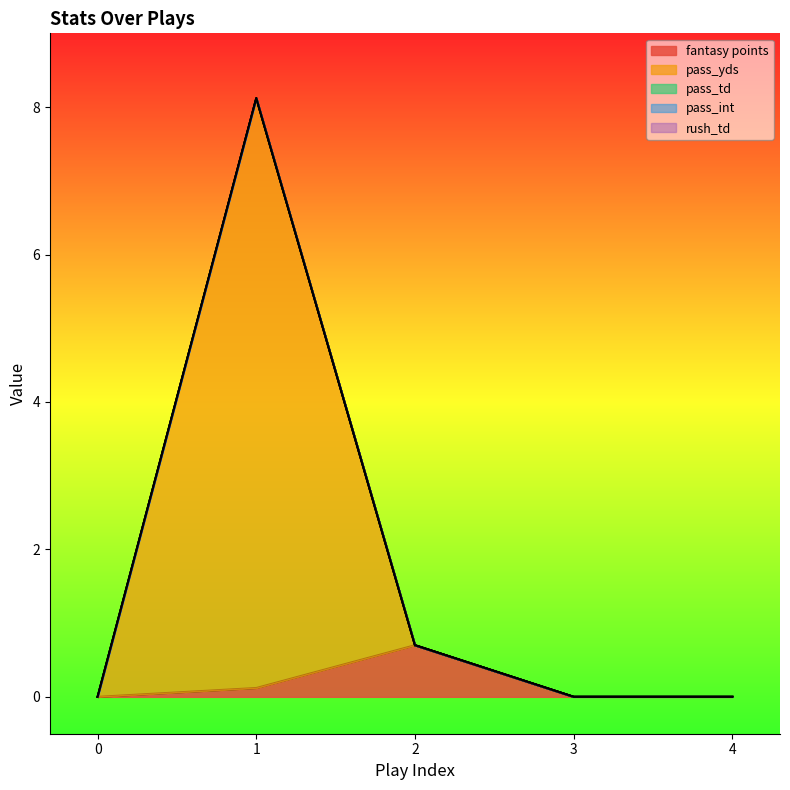

The fantasy points series shows 0.0 at 0. True or false?

True